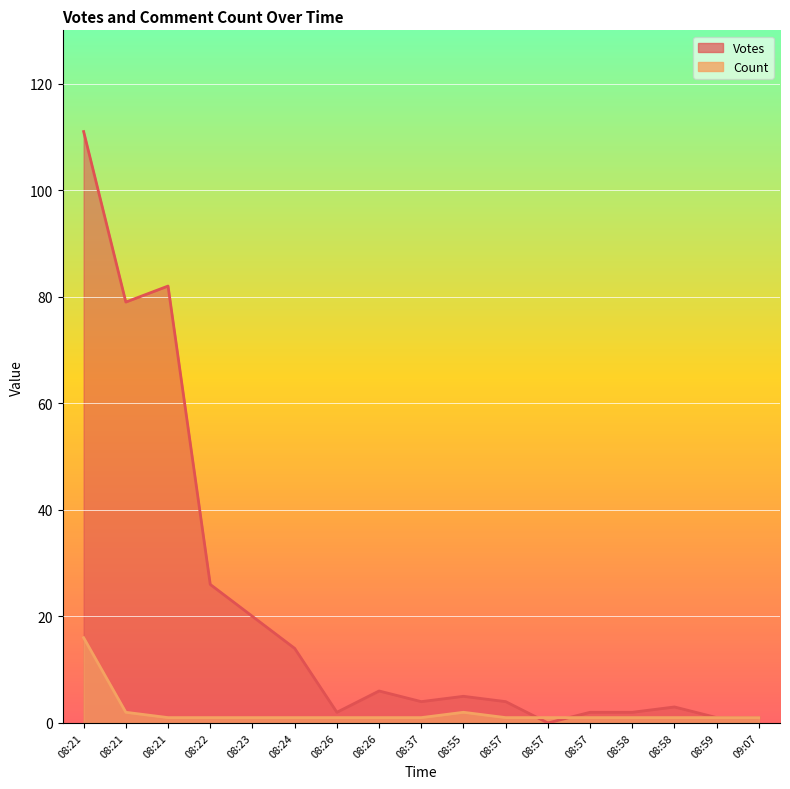

The value of Votes at 08:57 is 2. True or false?

True